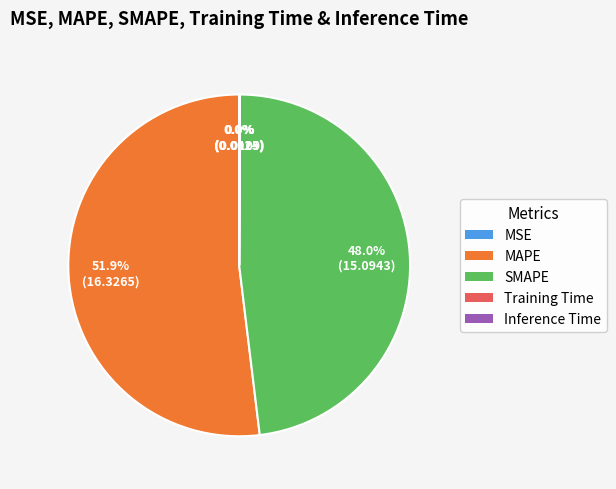

True or false: MAPE accounts for 52% of the total.

True